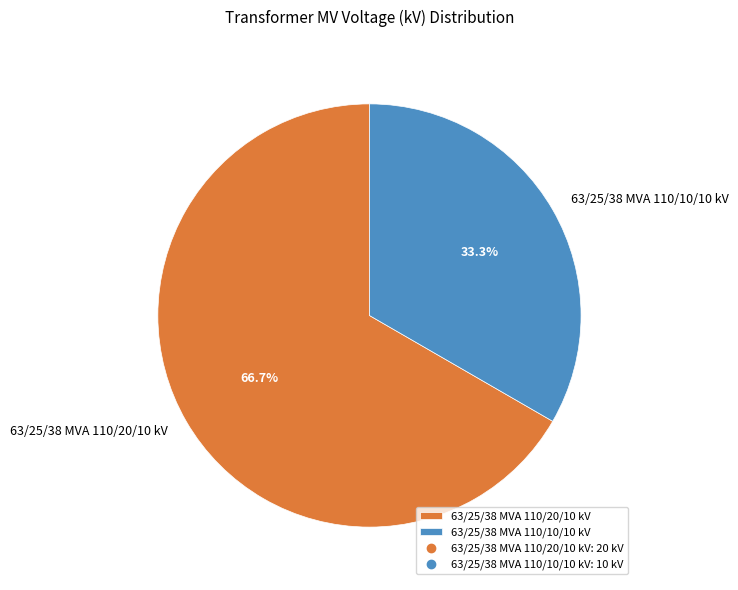

Which category accounts for the majority?

63/25/38 MVA 110/20/10 kV